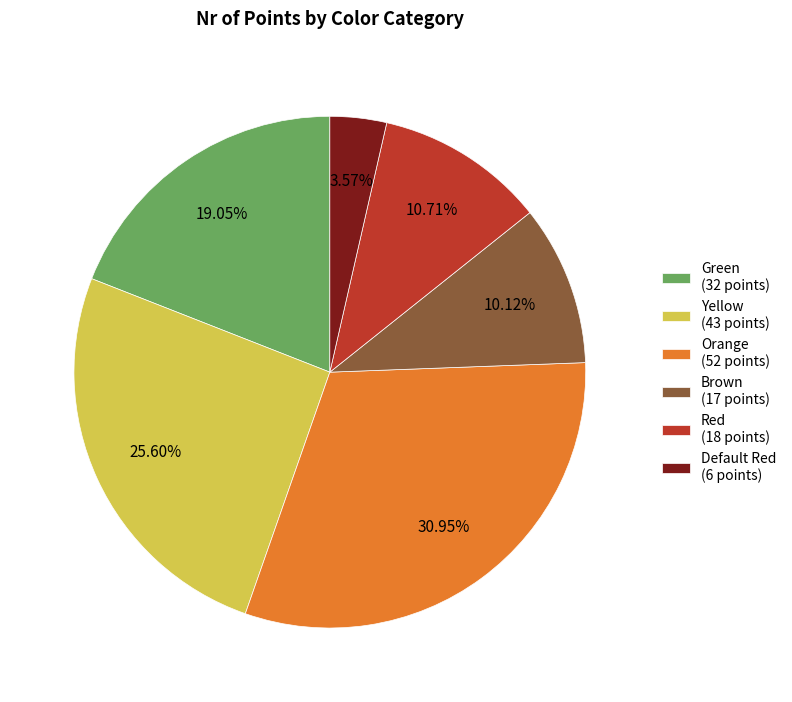

Is it true that Brown is 21% of the pie?

False